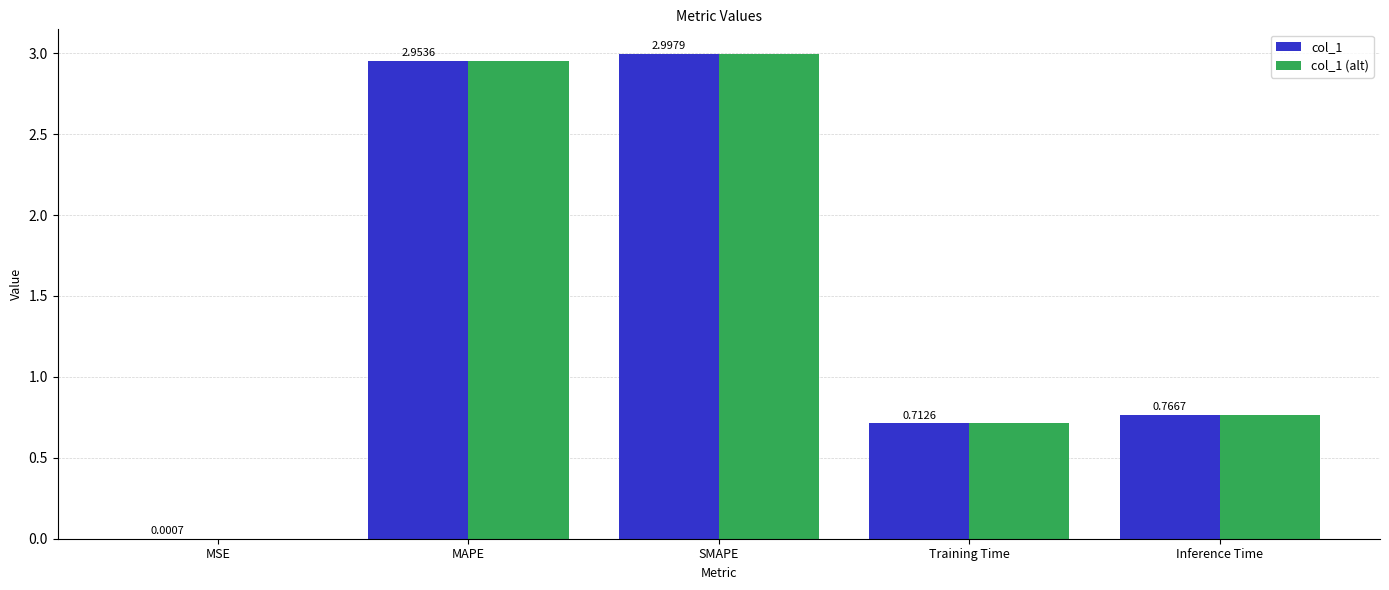

What is the total value across all series at Training Time?

1.4